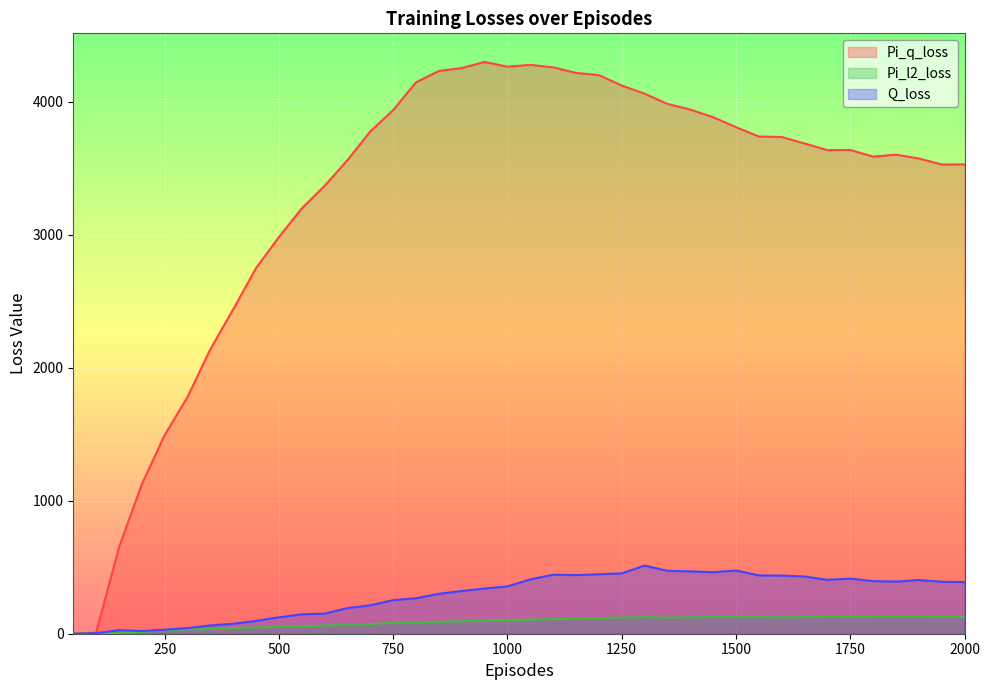

The value of Pi_l2_loss at 1300 is 125.2. True or false?

True